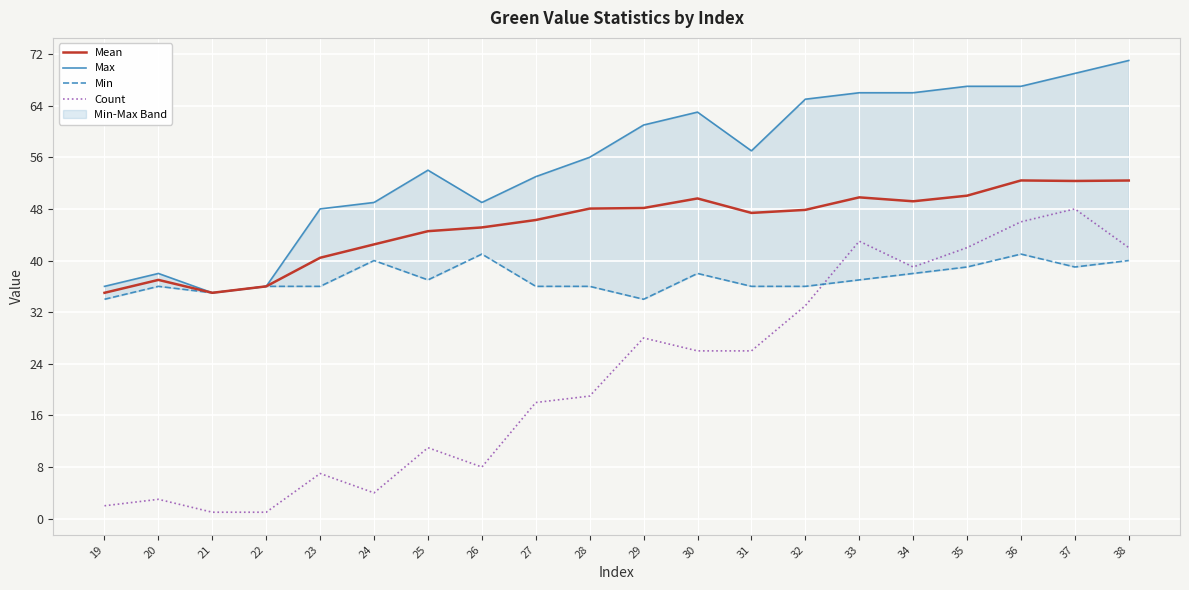

Which series changed the most between 21 and 33?

Count